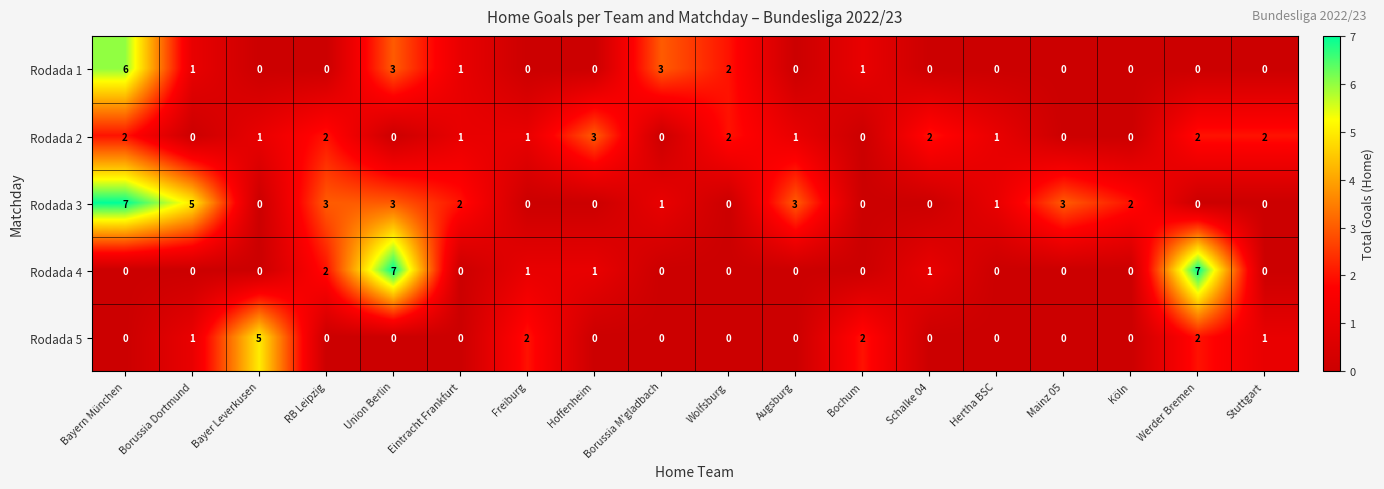

What is the sum of all Rodada 4 values?

19